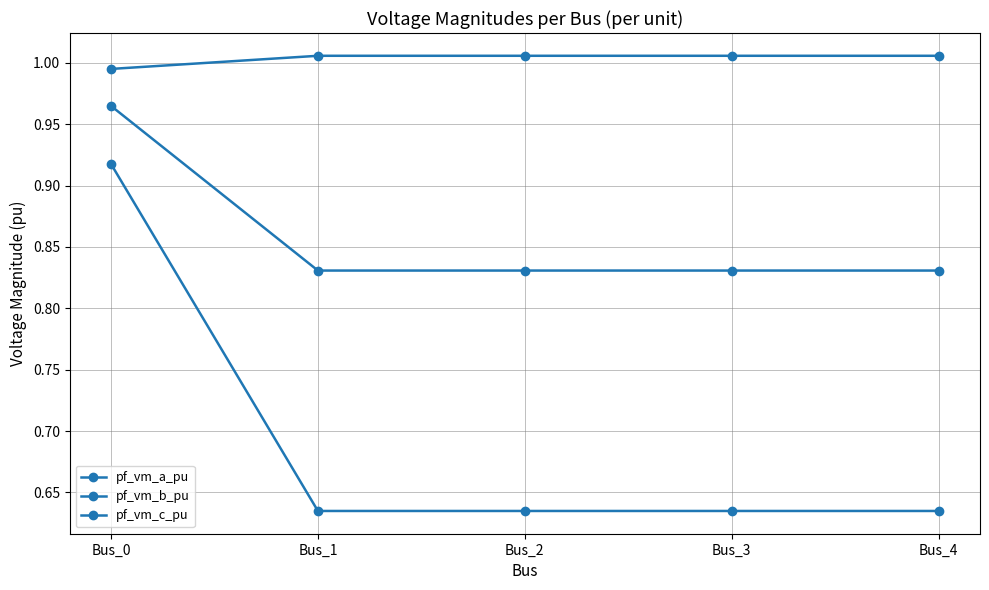

Is this an area chart (filled region under the line)?

No